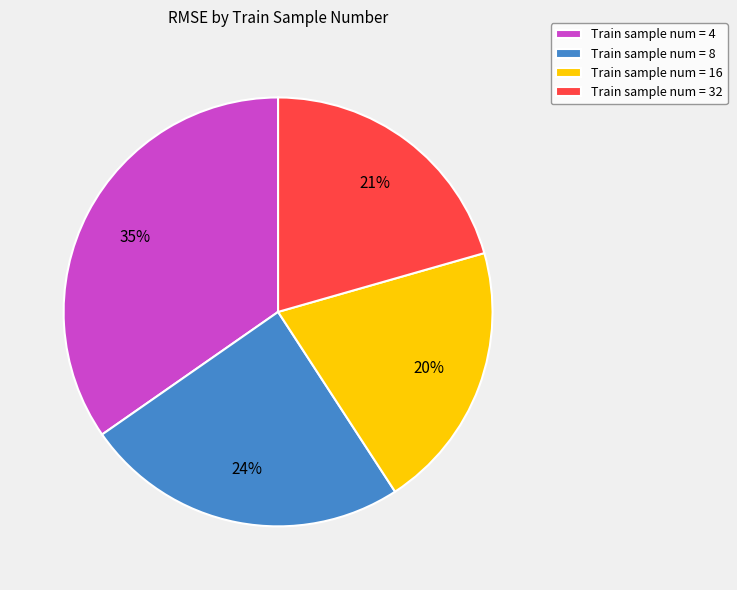

Which category has the biggest portion of the pie?

Train sample num = 4